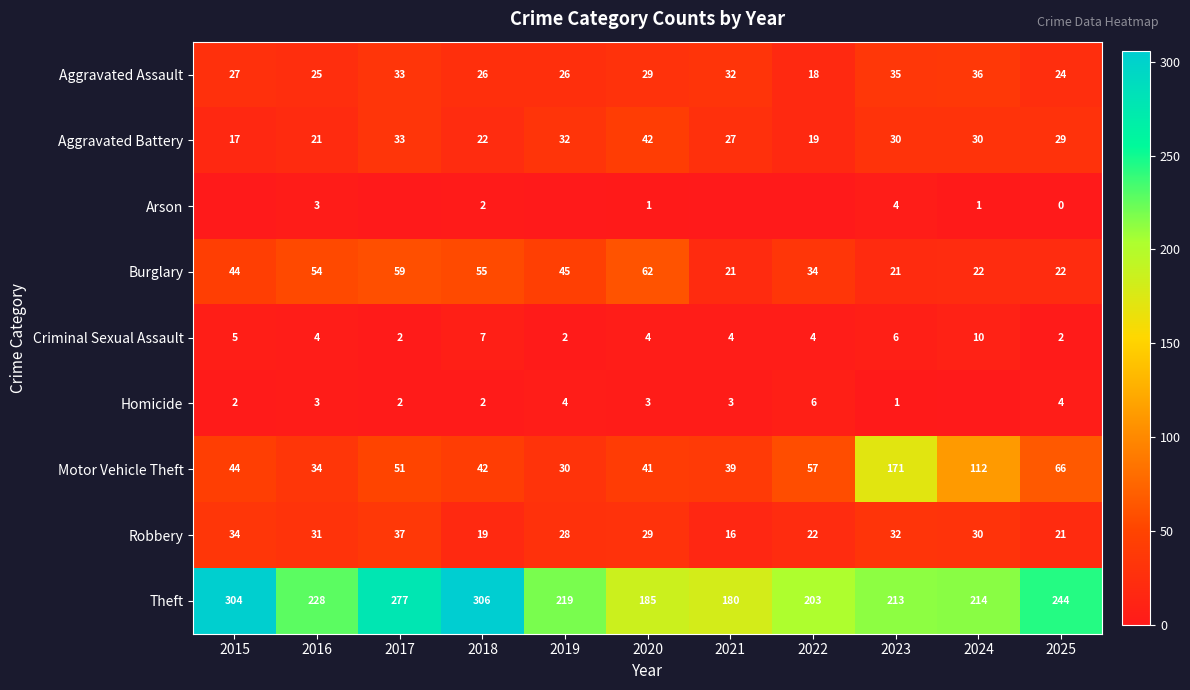

The value of Burglary at 2020 is 96. True or false?

False